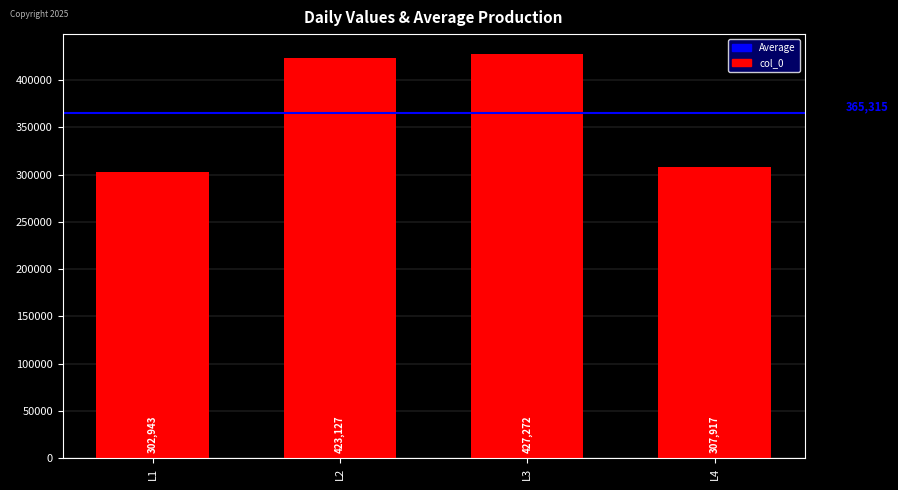

What is the minimum value shown in the chart?

302943